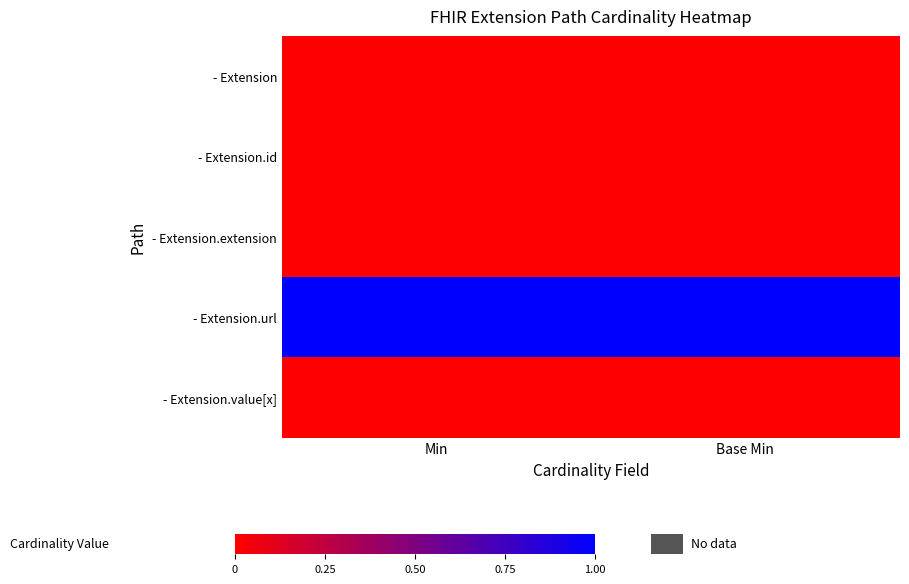

List the series in order of their peak value, lowest first.

- Extension, - Extension.id, - Extension.extension, - Extension.value[x], - Extension.url